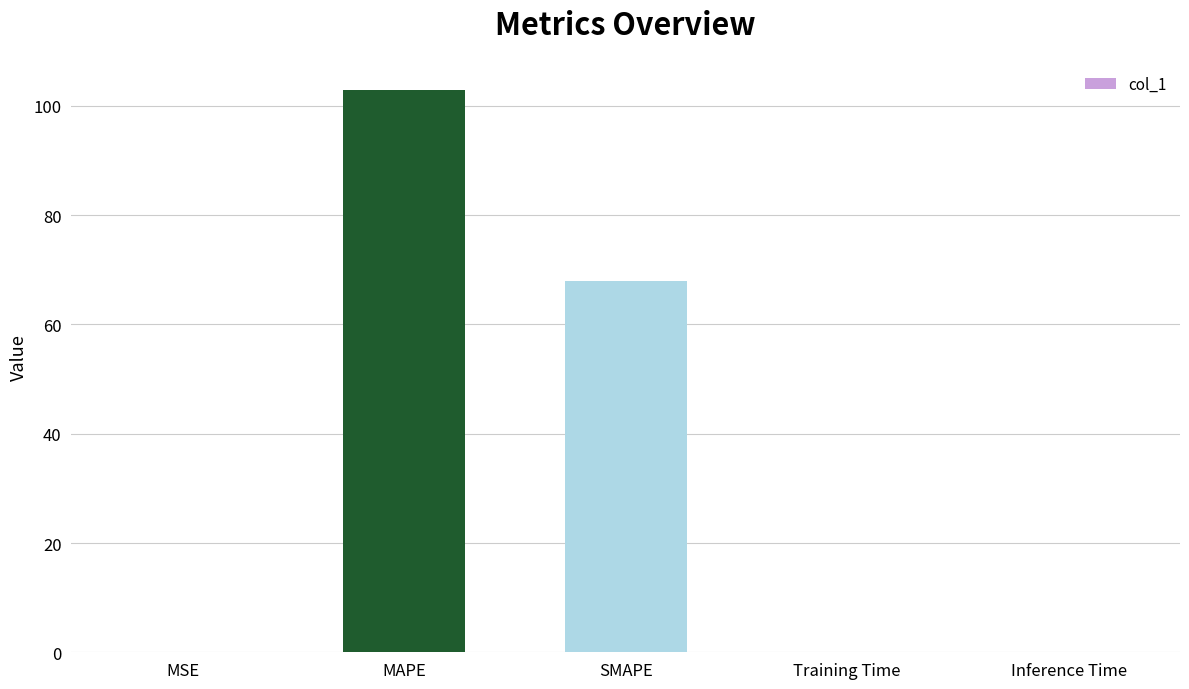

What is the greatest value displayed?

102.9